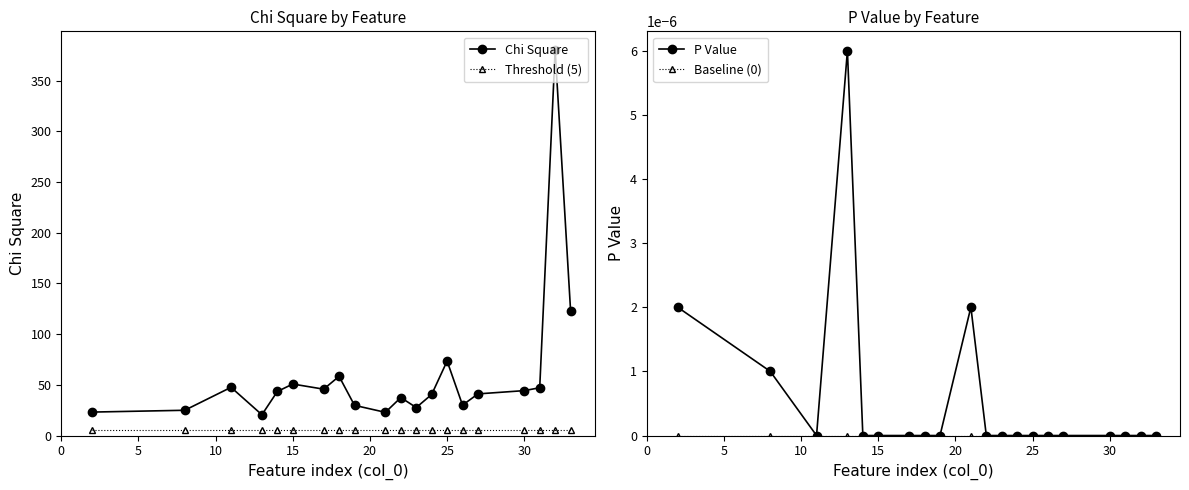

True or false: Chi Square and Threshold (5) cross at least once.

False